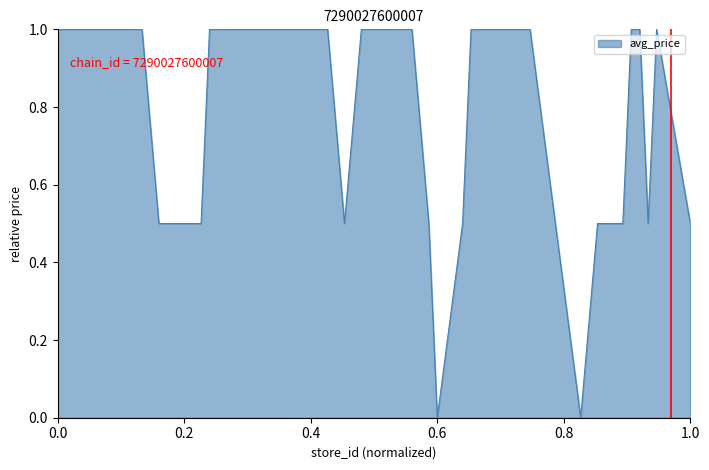

What is the greatest value displayed?

1.0